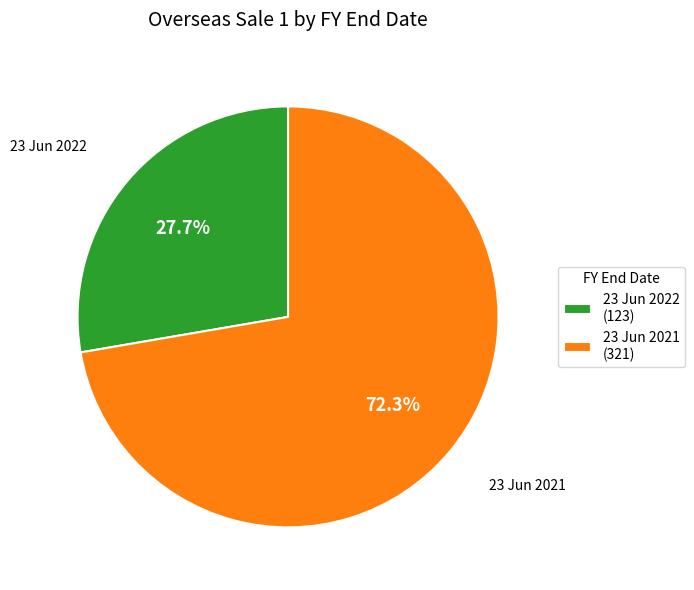

The 23 Jun 2021 slice represents 58% of the pie. True or false?

False